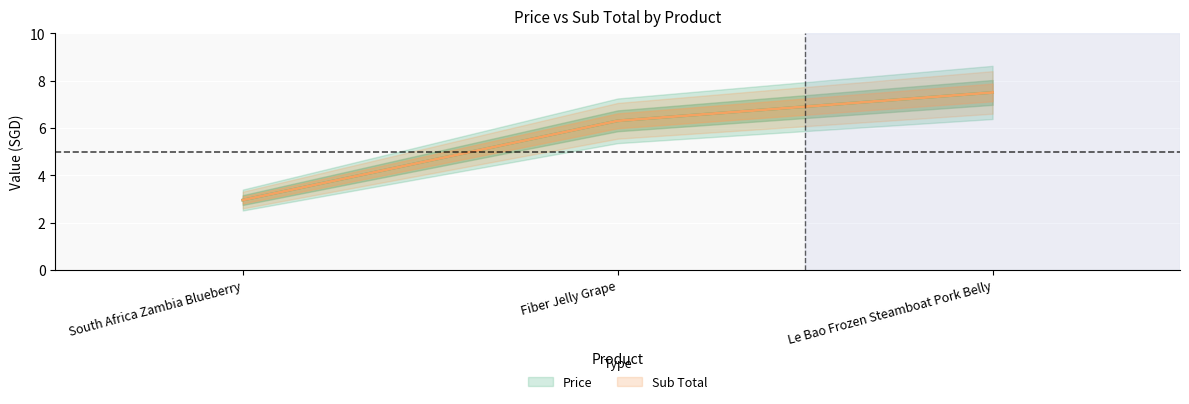

Which series has the widest spread of values?

Price